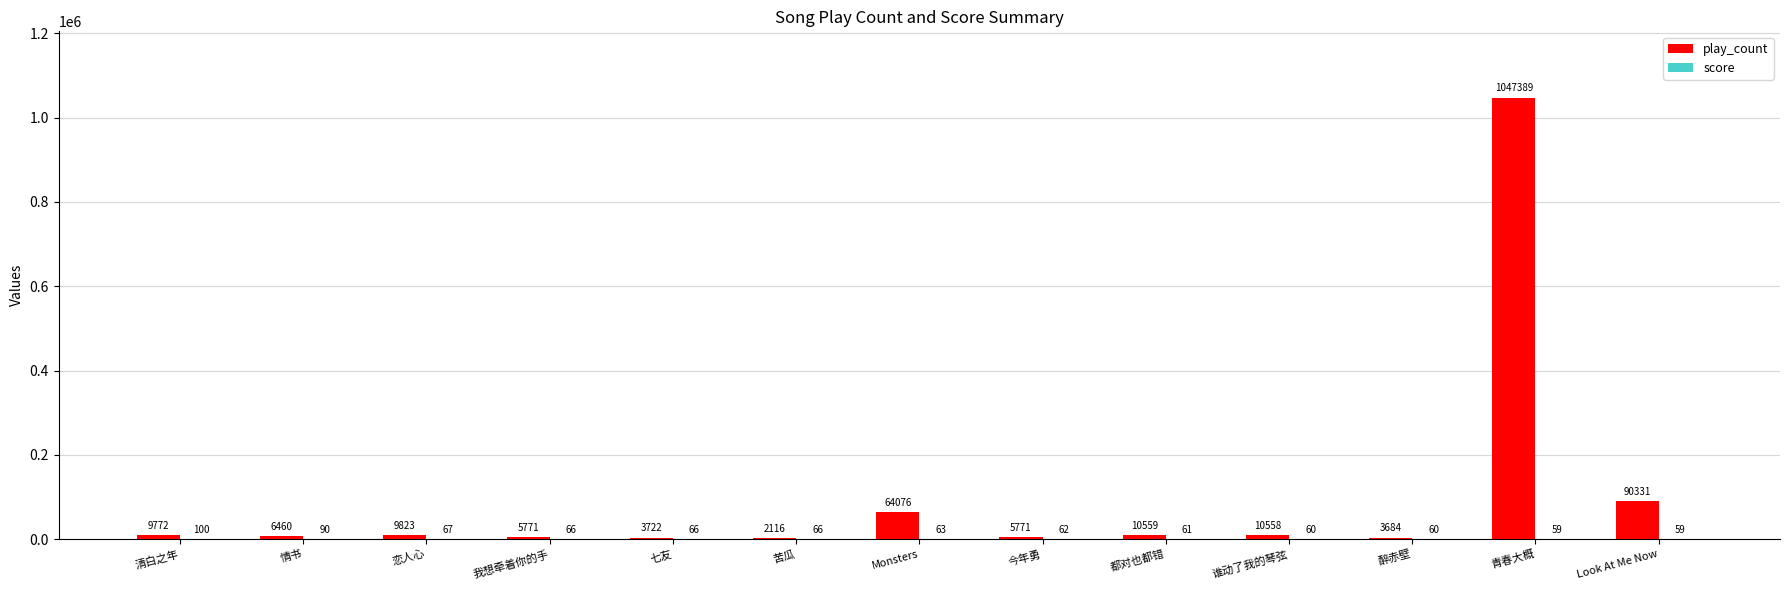

Are the bars grouped side by side (vs. stacked)?

Yes